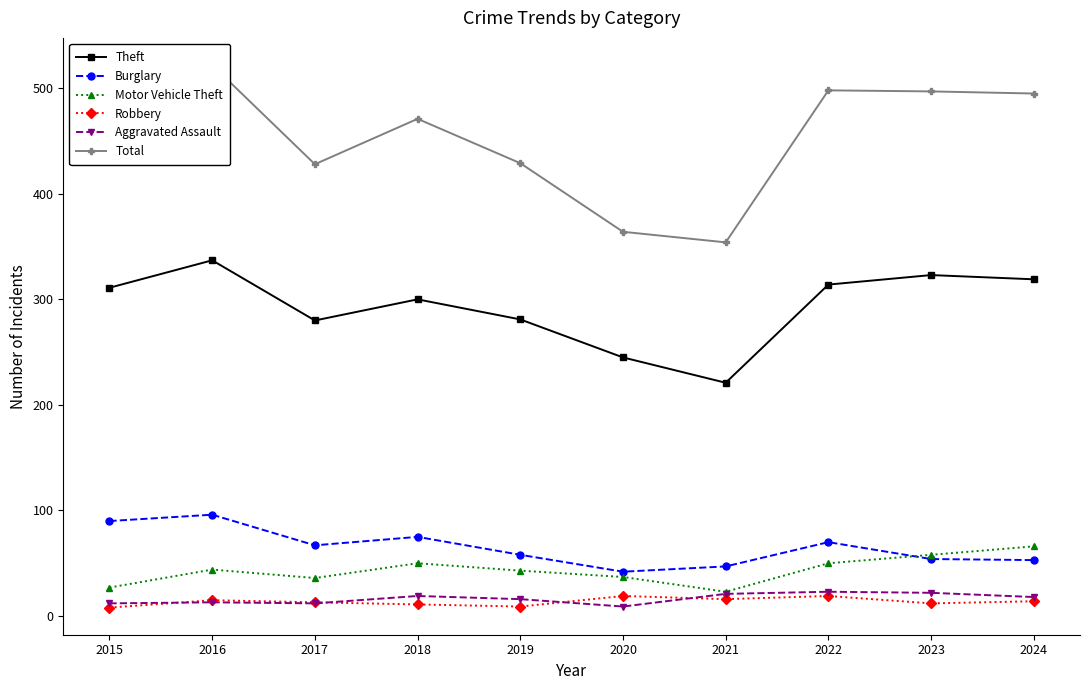

What is the smallest value displayed?

8